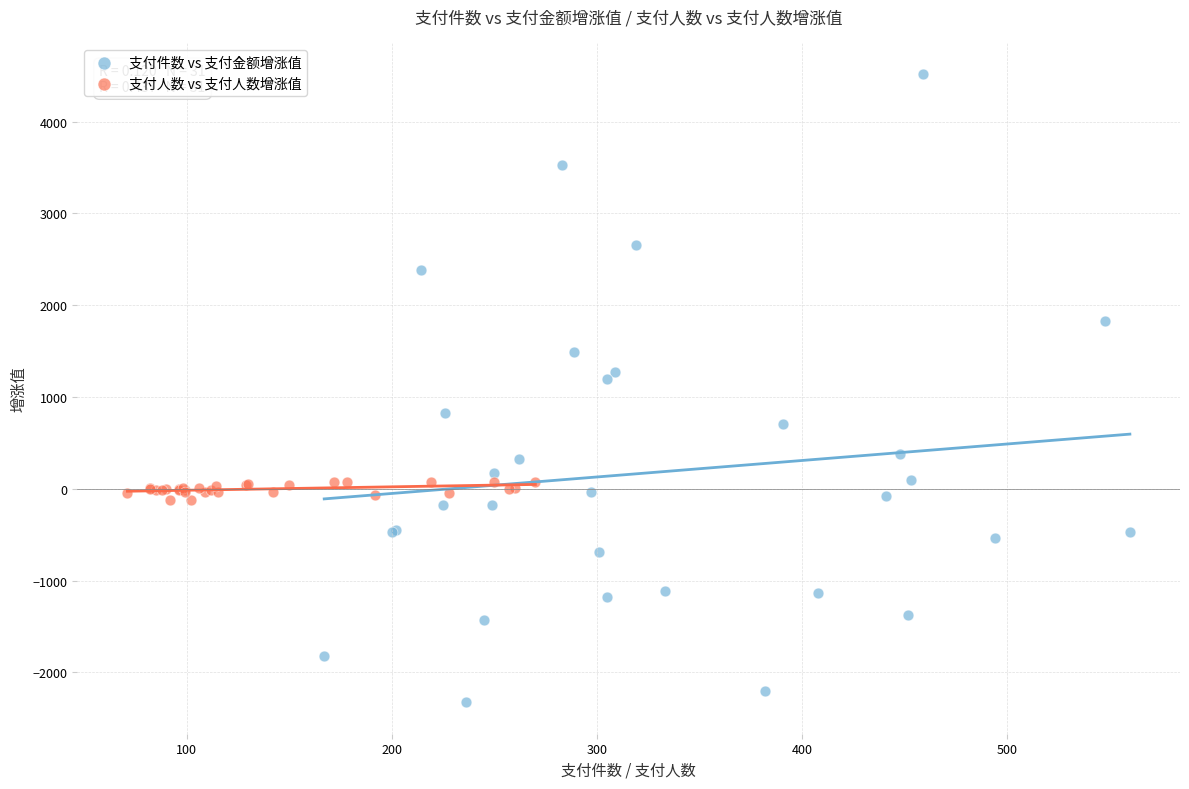

Which series reaches the minimum Y coordinate?

支付件数 vs 支付金额增涨值